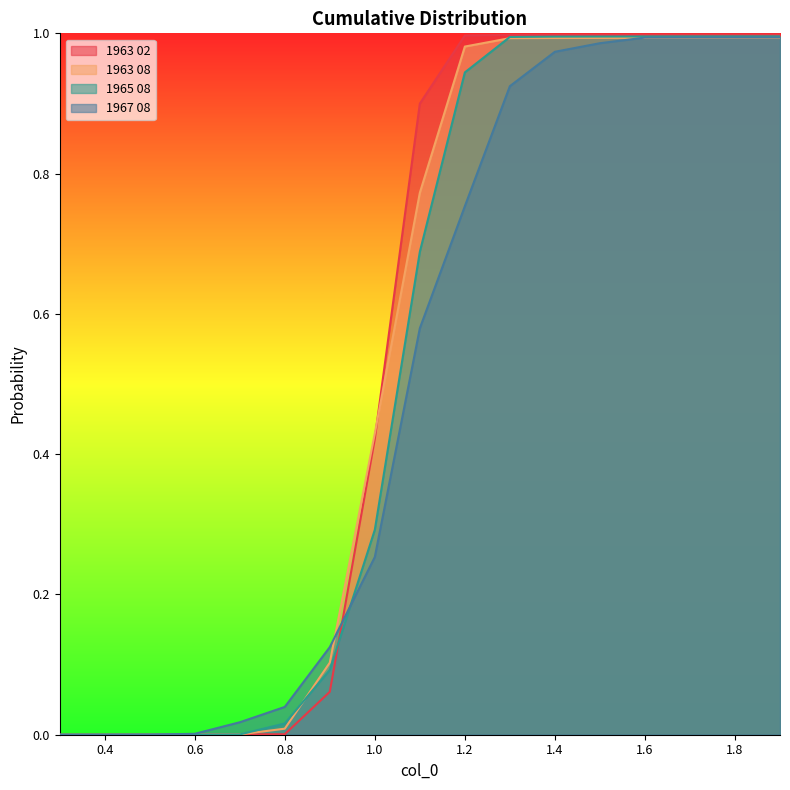

Which category has the lowest value in the 1967 08 series?

0.3